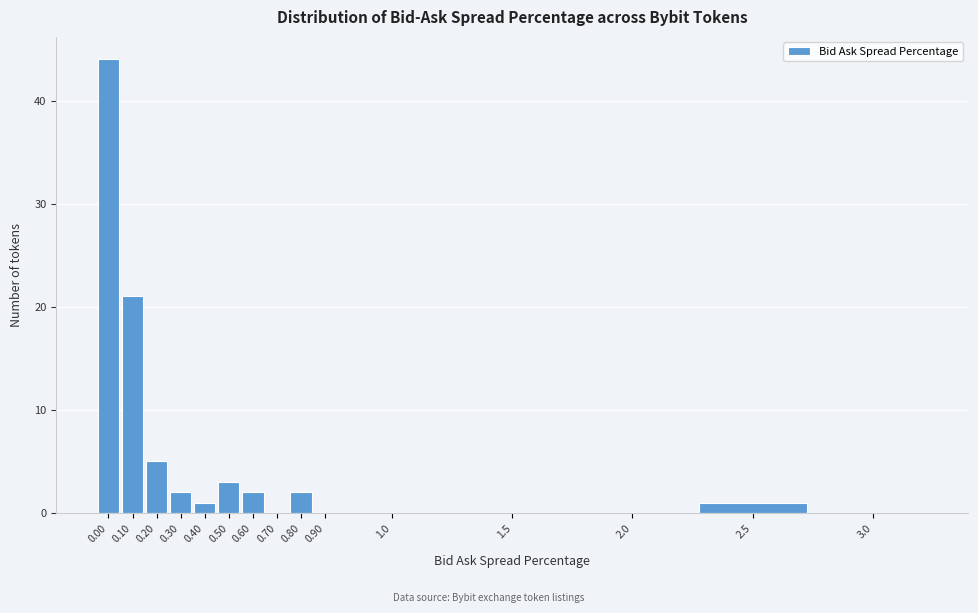

Reading left to right, what are all the values shown in this chart?

0.00=44	0.10=21	0.20=5	0.30=2	0.40=1	0.50=3	0.60=2	0.70=0	0.80=2	0.90=0	1.0=0	1.5=0	2.0=0	2.5=1	3.0=0